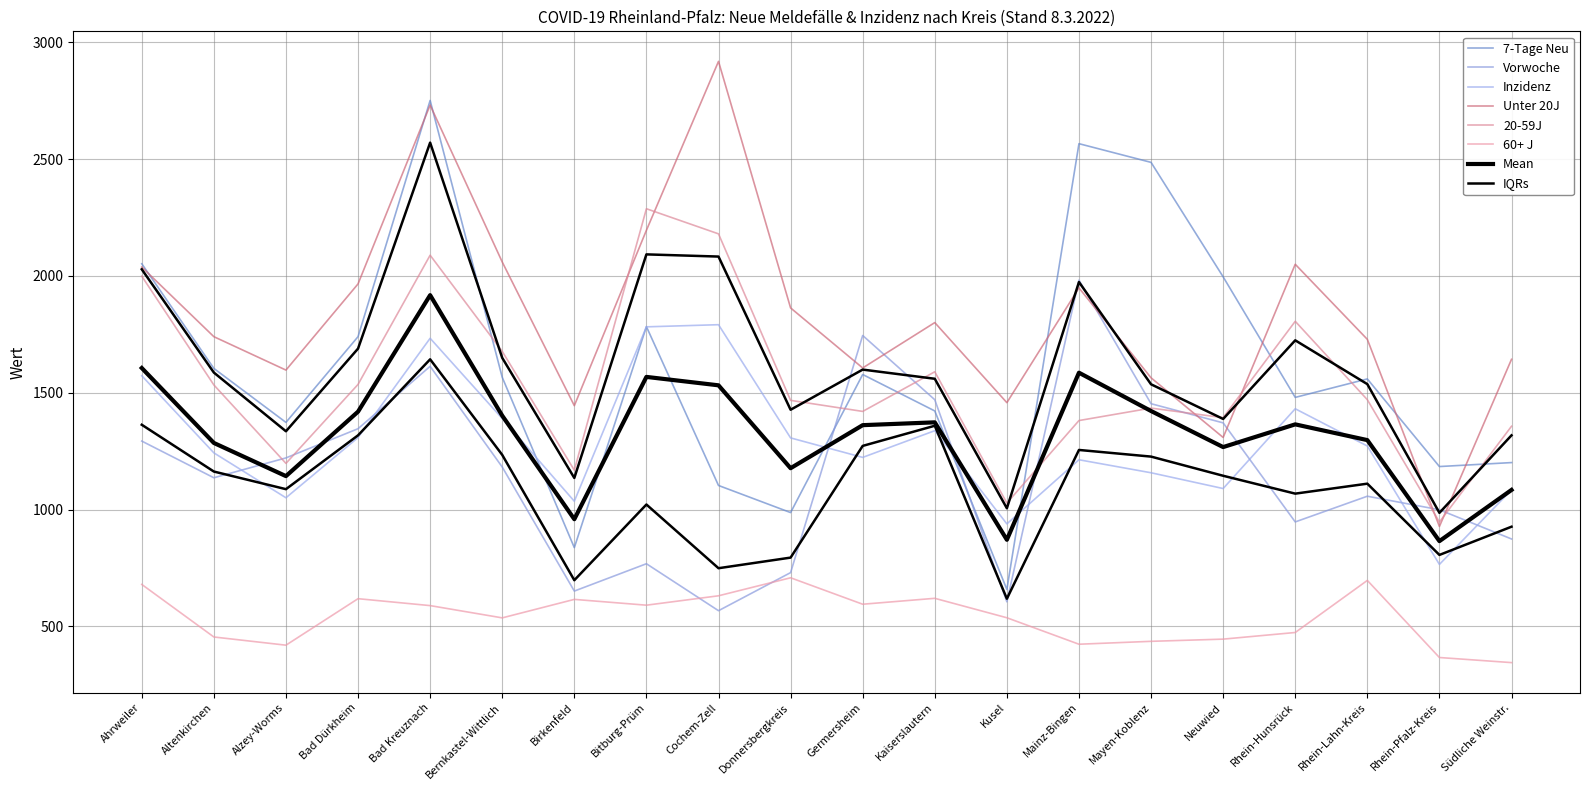

Between which two adjacent categories do Vorwoche and 7-Tage Neu first intersect?

Donnersbergkreis and Germersheim